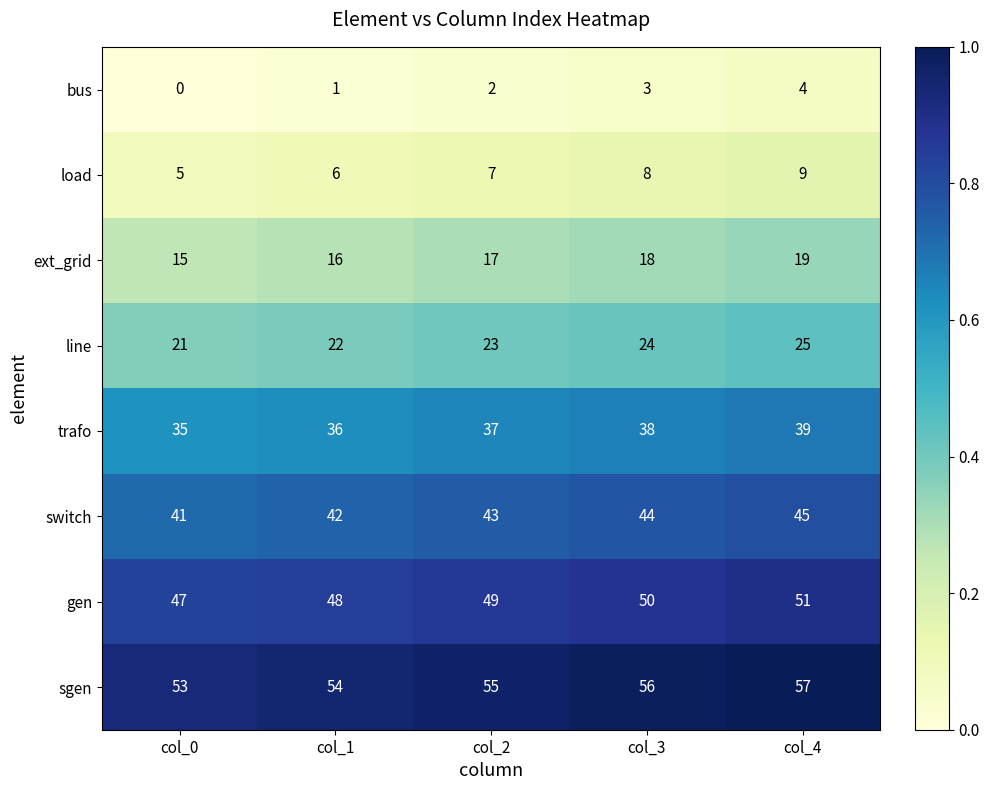

List the series in order of their peak value, highest first.

sgen, gen, switch, trafo, line, ext_grid, load, bus